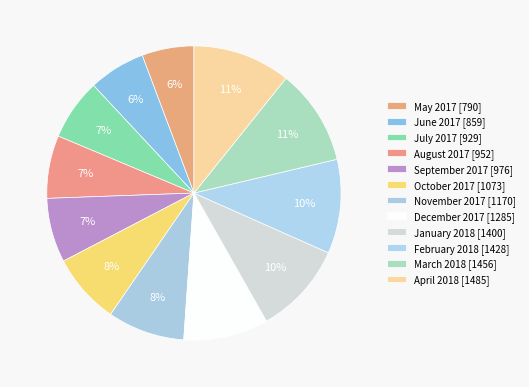

The May 2017 slice represents 6% of the pie. True or false?

True